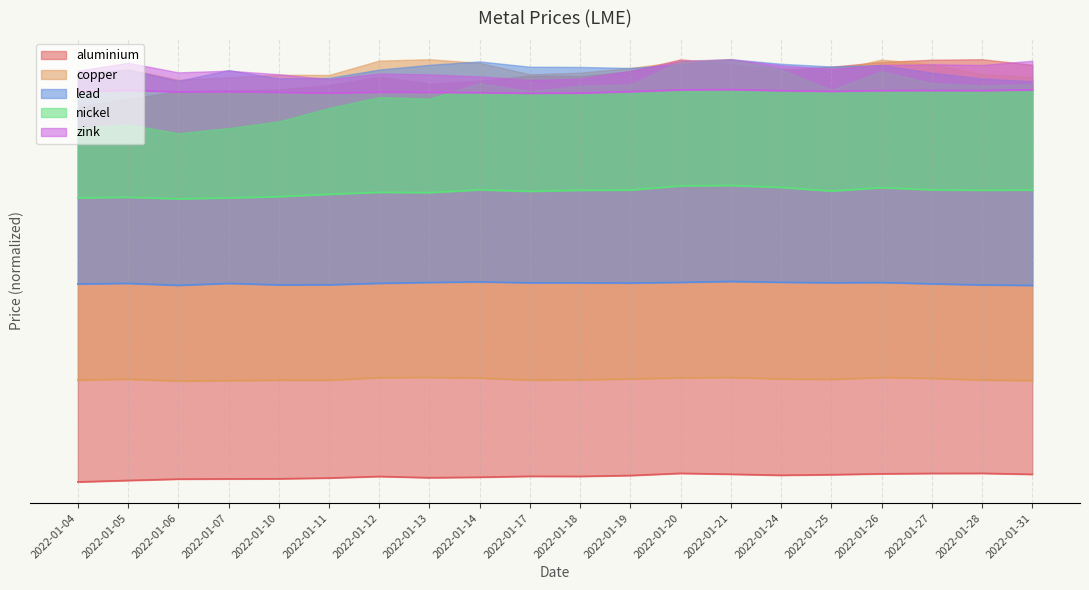

True or false: copper and aluminium cross at least once.

False